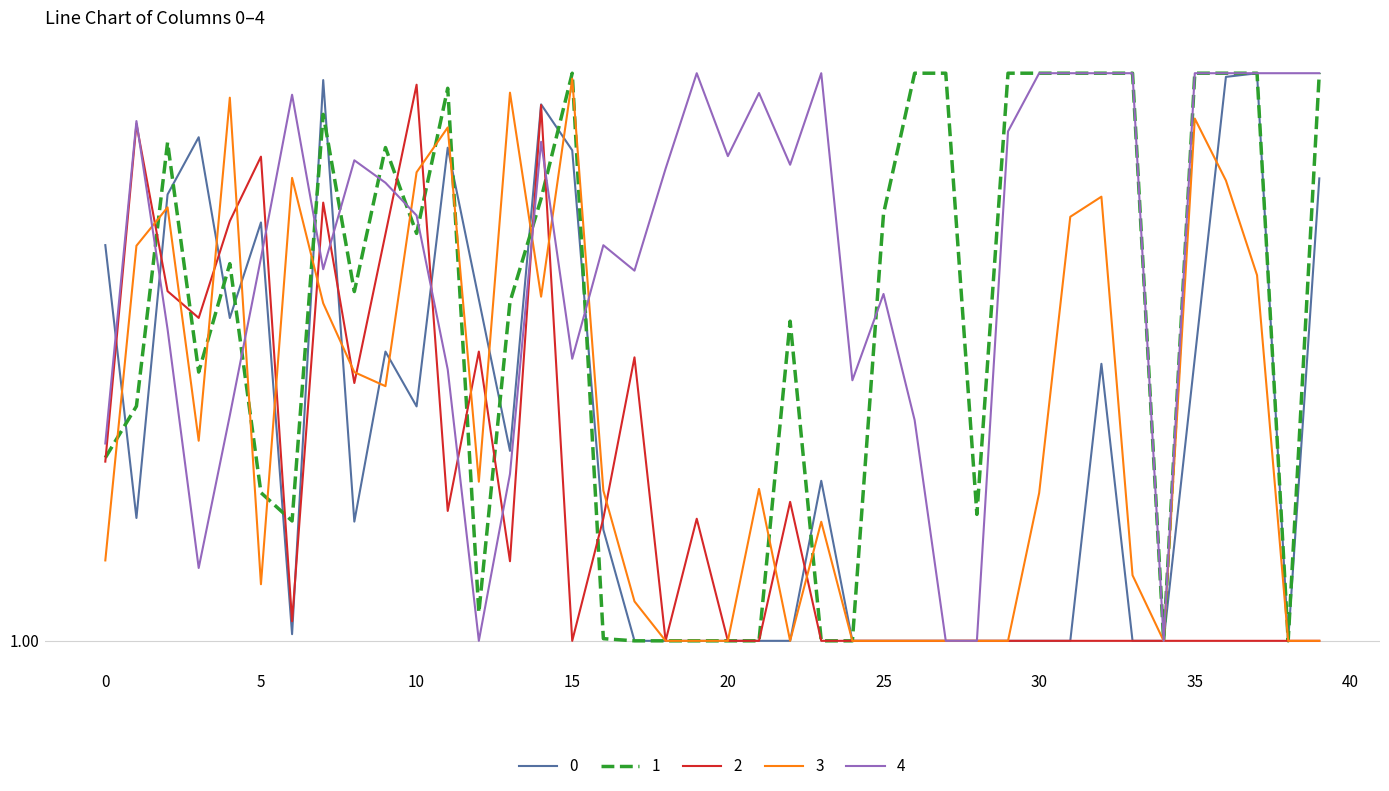

True or false: 4 and 3 intersect in this chart.

True